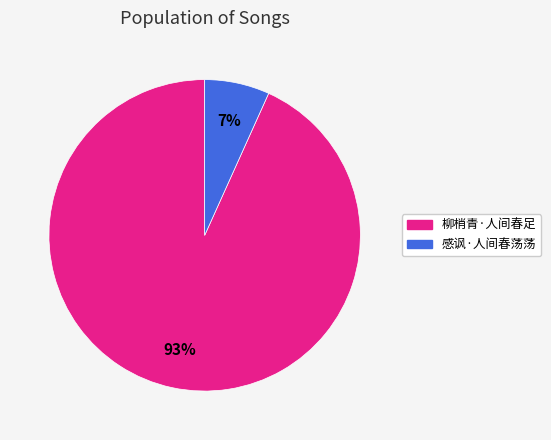

Which slice is the largest?

柳梢青·人间春足